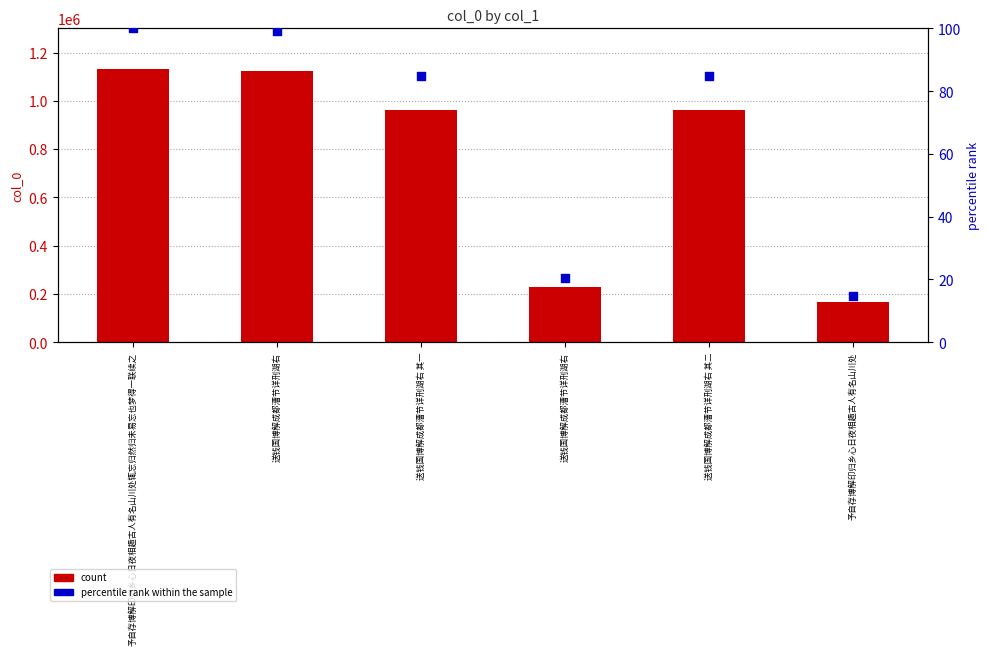

Which series has the widest spread of Y values?

col_0 count